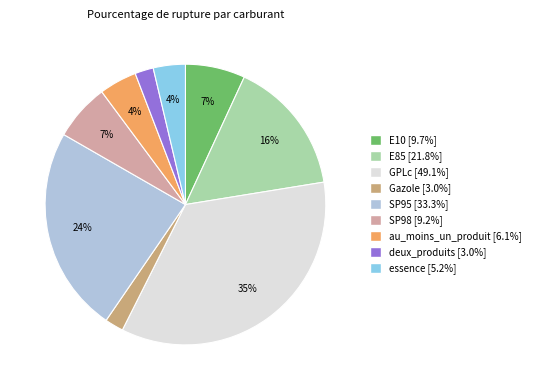

The SP95 slice represents 33% of the pie. True or false?

False